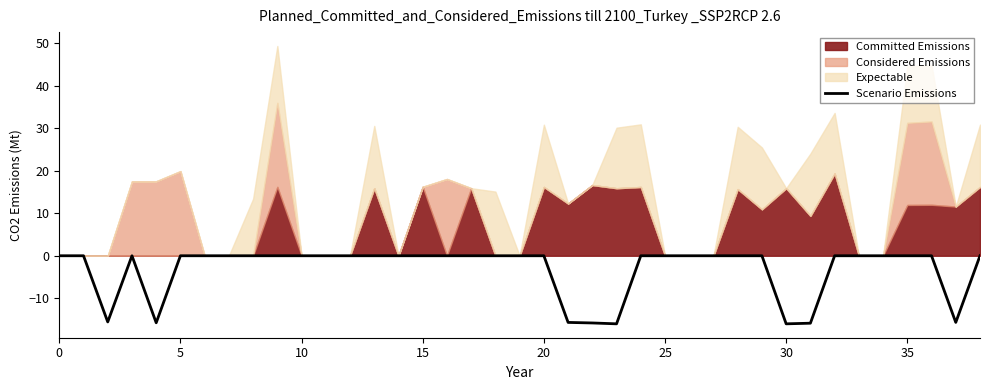

What is the minimum value for Scenario Emissions?

-16.0